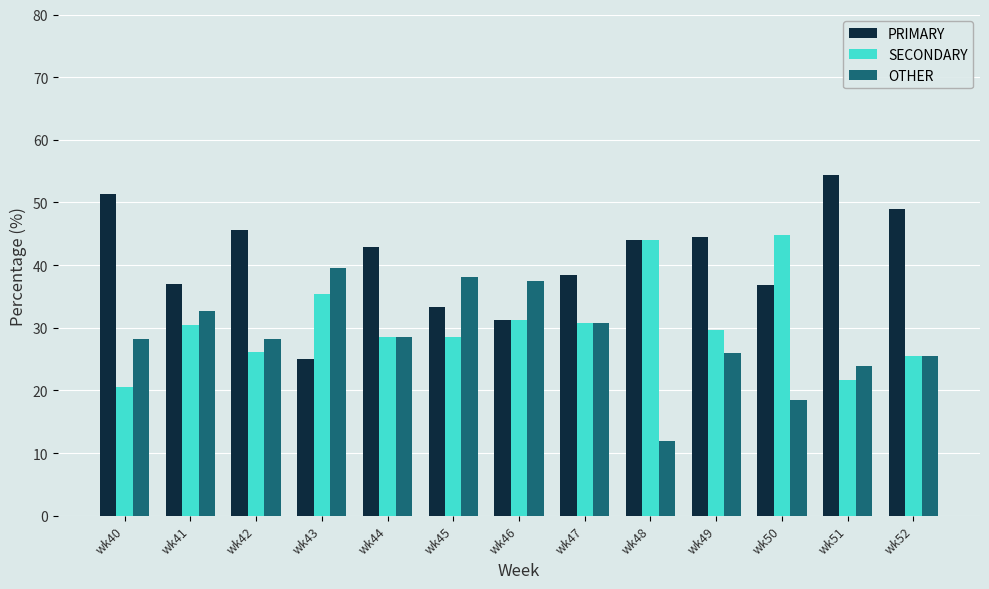

The SECONDARY series shows 11.8 at wk48. True or false?

False